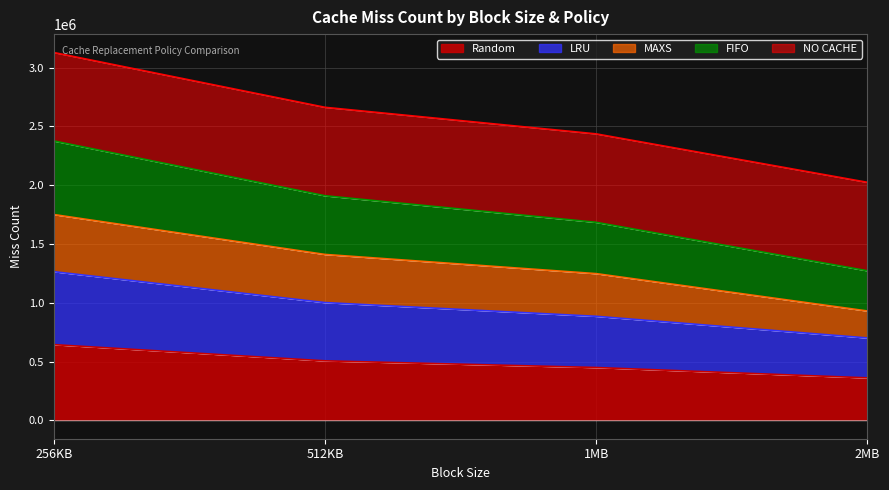

Read the FIFO value at 256KB.

2376074